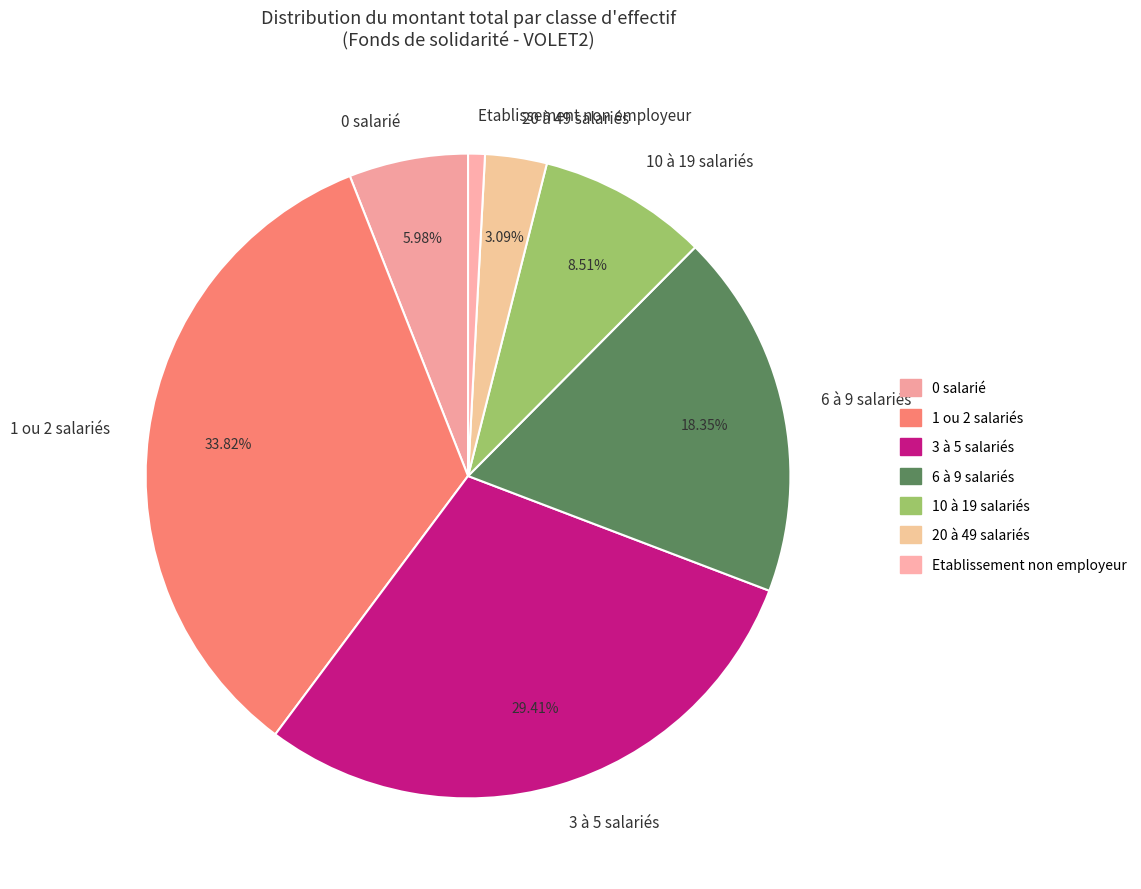

Which category has the biggest portion of the pie?

1 ou 2 salariés